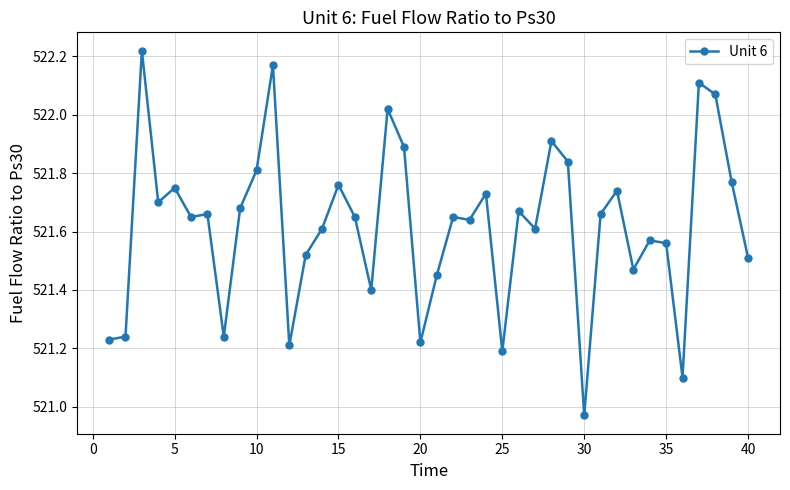

True or false: the data has more than 2 interior local peaks.

True